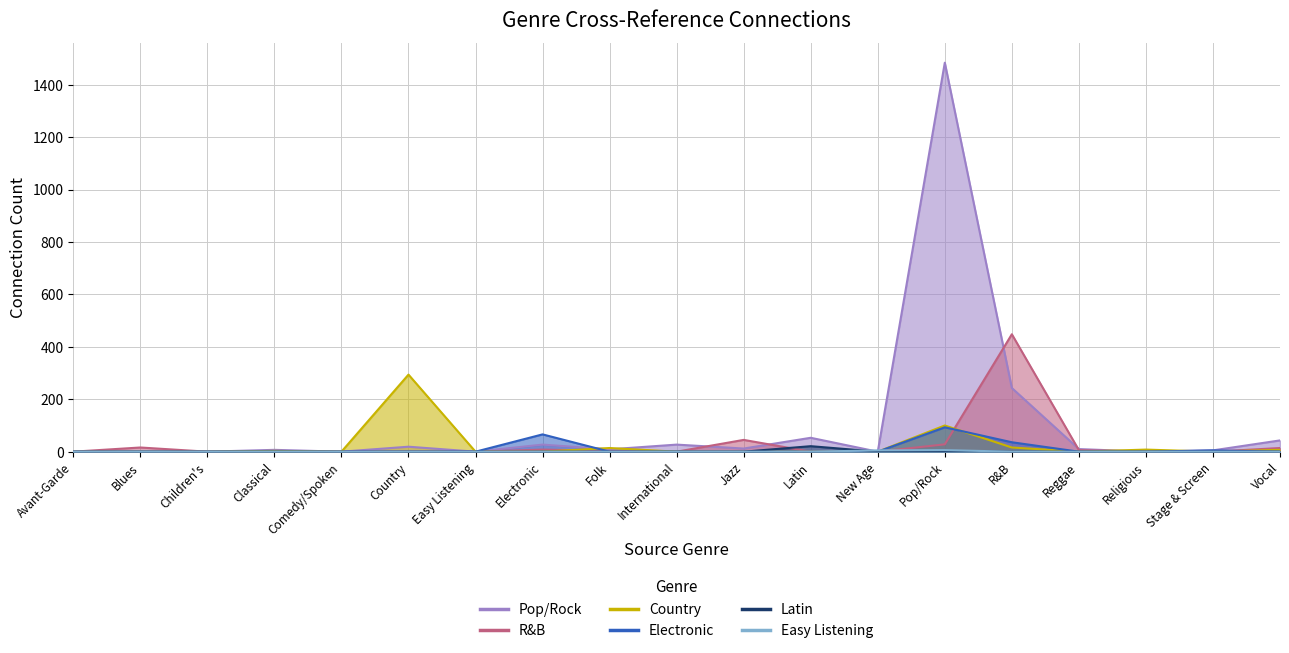

Rank the series at Jazz from lowest to highest value.

Country, Electronic, Latin, Easy Listening, Pop/Rock, R&B